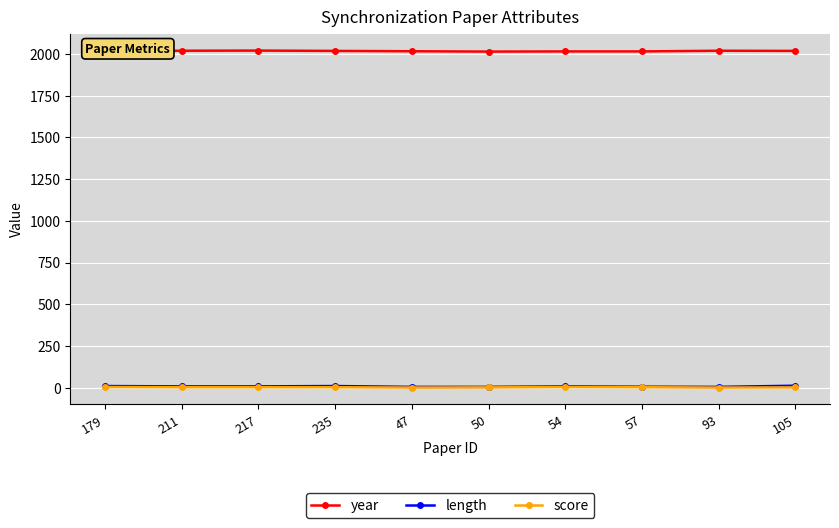

True or false: year has more than 0 points higher than both neighbors.

True